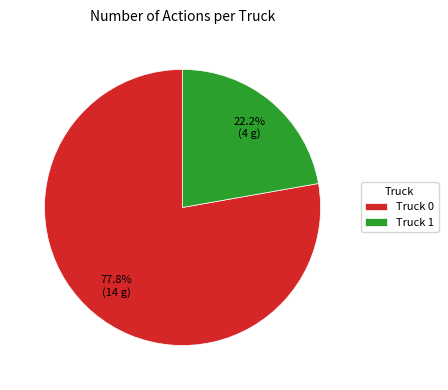

Which category has the biggest portion of the pie?

Truck 0